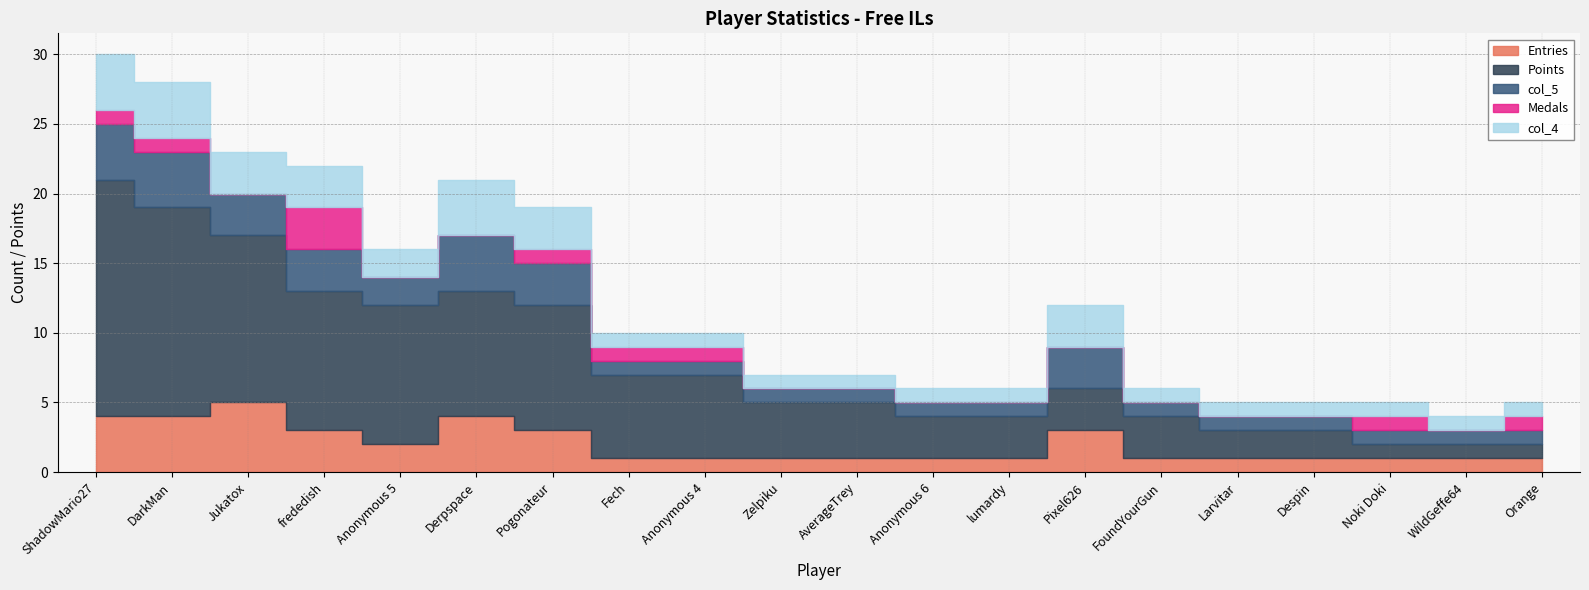

What is the difference between the second highest and second lowest values in the Medals series?

1